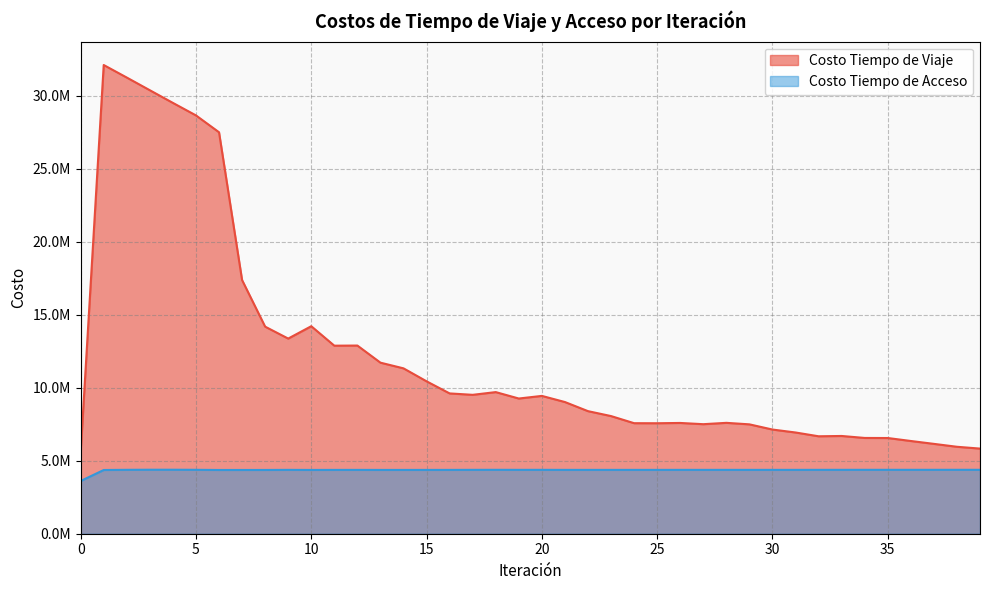

The Costo Tiempo de Acceso series shows 6169549.5 at 37. True or false?

False